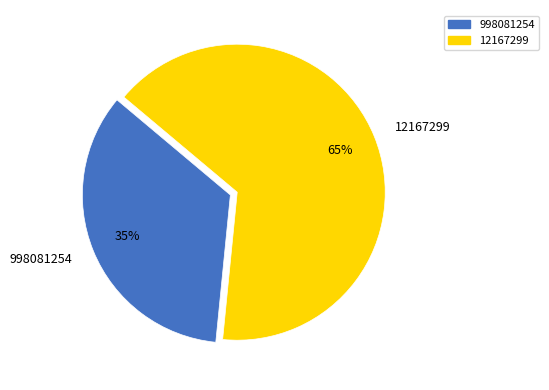

Is there a majority slice in this chart?

Yes